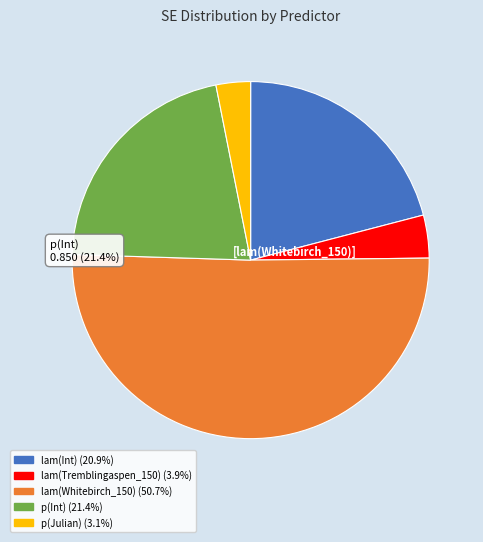

Does p(Julian) account for over 50% of the chart?

No